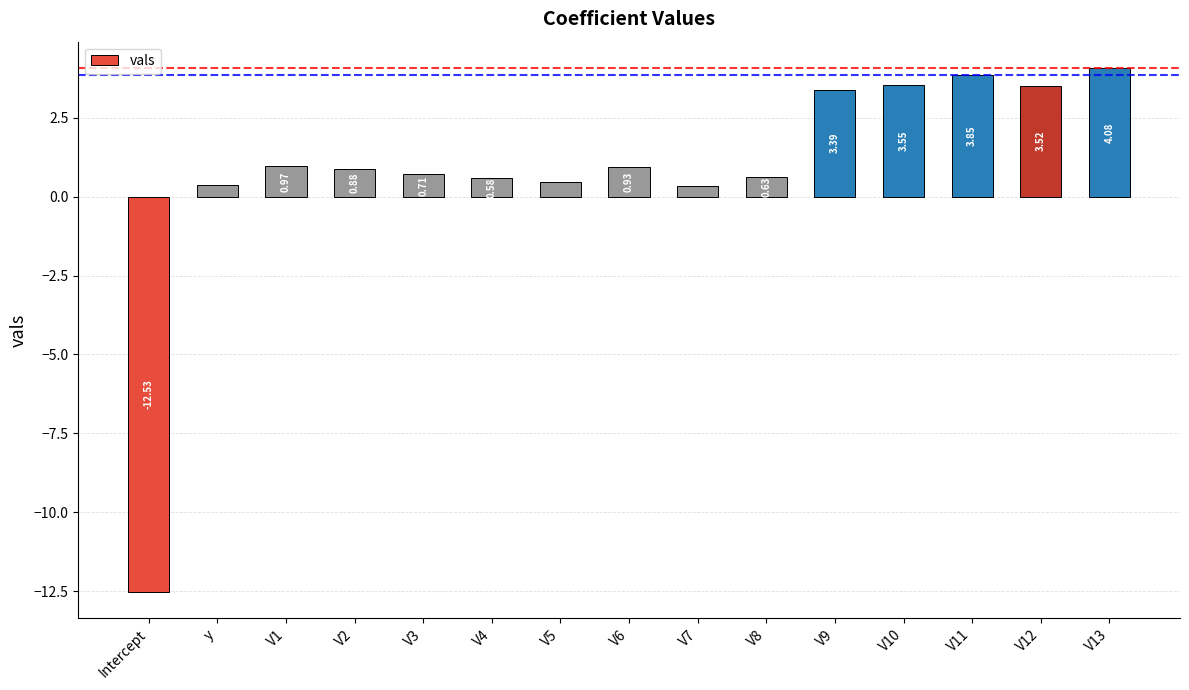

List the labels in order of value, smallest first.

Intercept, V7, y, V5, V4, V8, V3, V2, V6, V1, V9, V12, V10, V11, V13